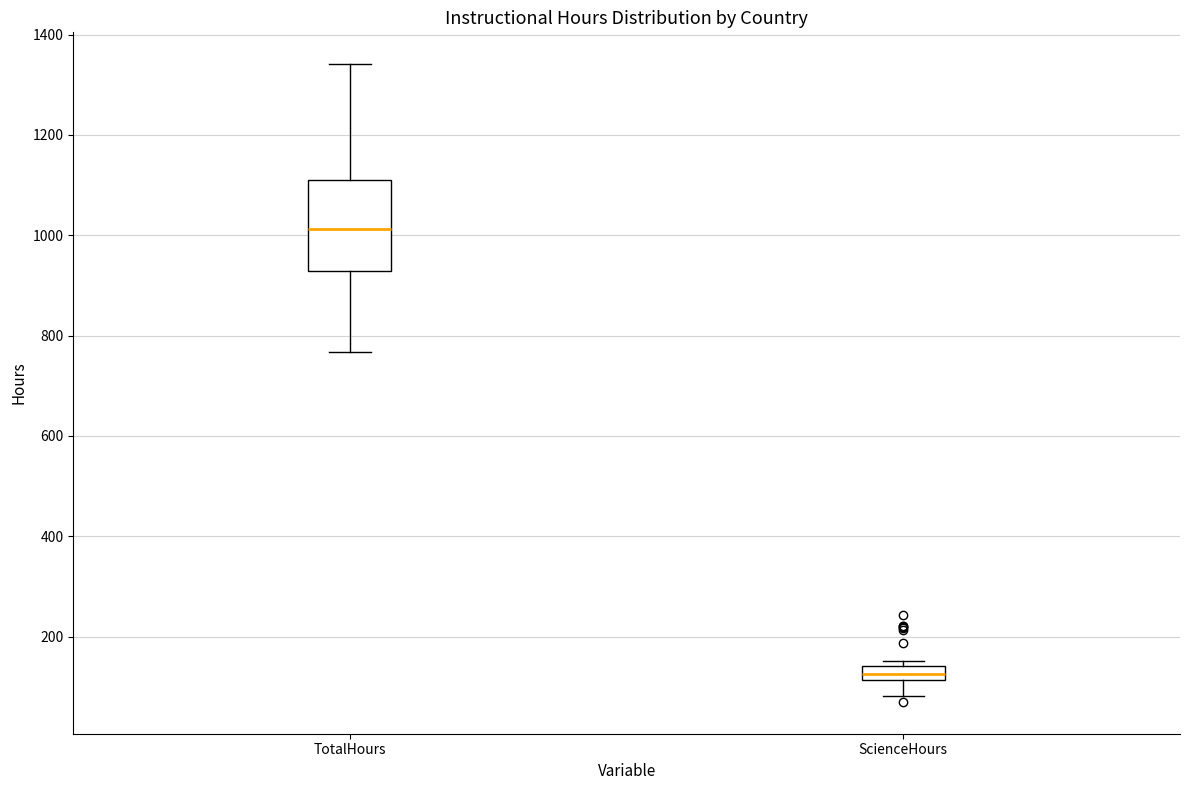

Comparing the boxes themselves (not the whiskers), which one is the tallest?

TotalHours